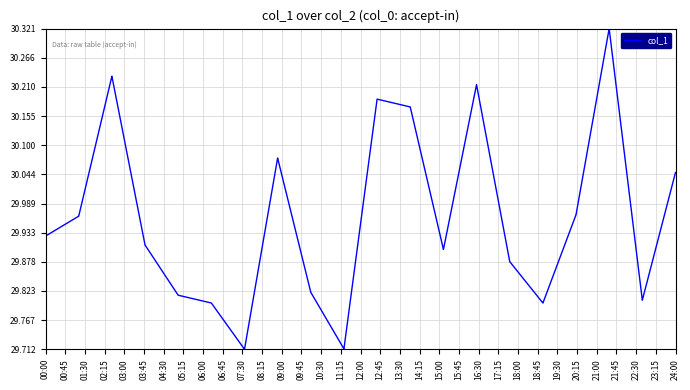

How many lines are shown in the chart?

1